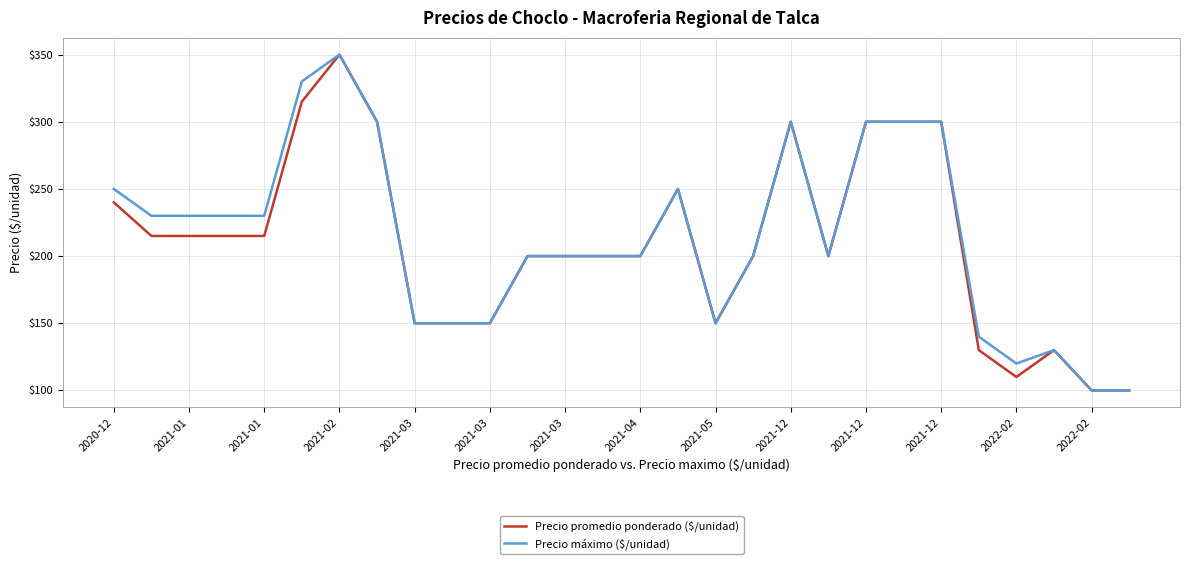

What is the greatest value displayed?

350